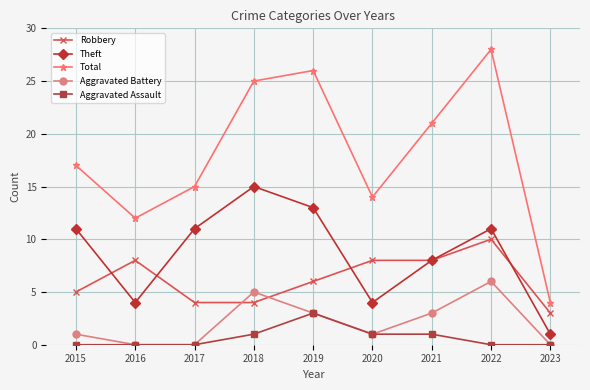

Count the number of data series in this chart.

5